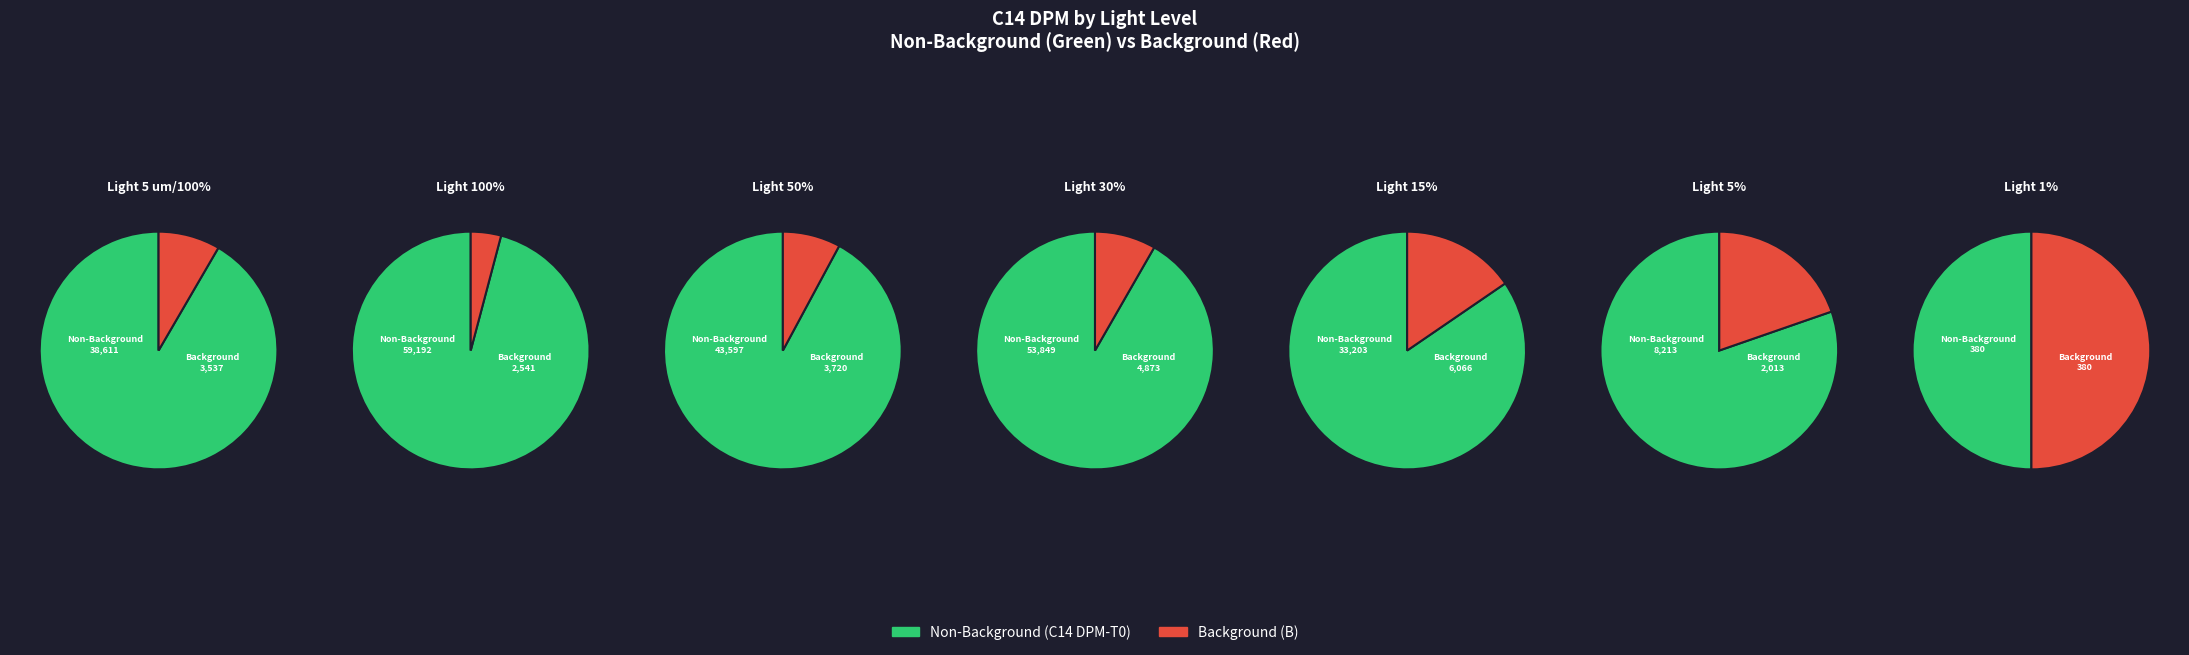

To the nearest percent, what is the combined percentage of 100% and 5%?

35%